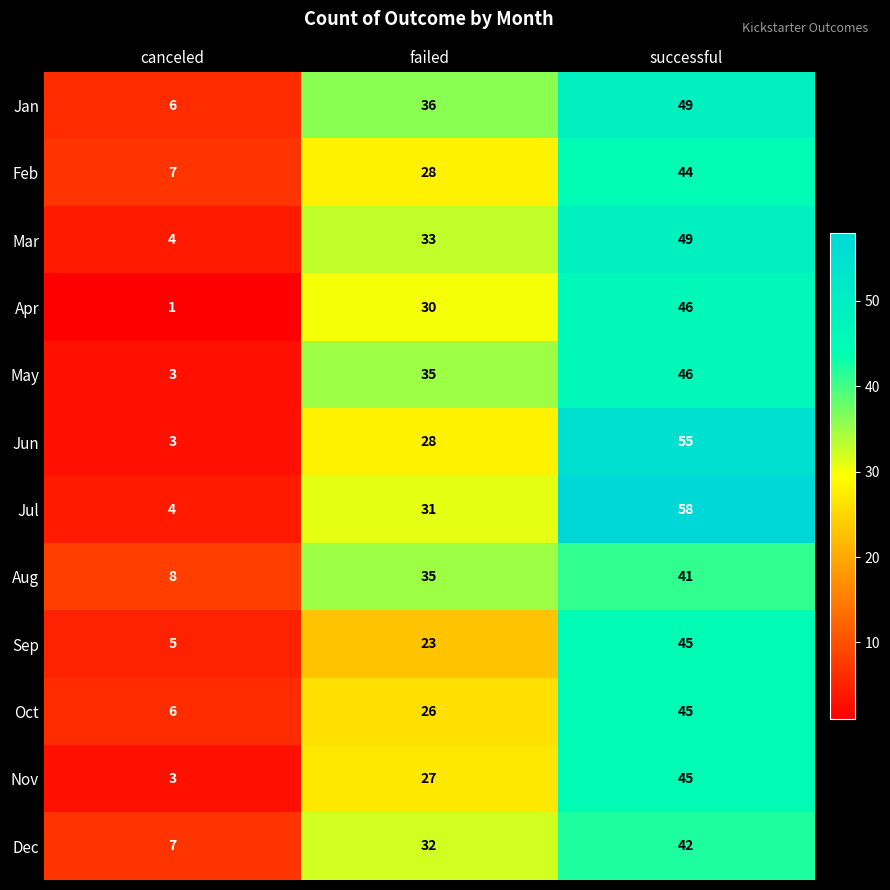

List the labels in order of Dec value, largest first.

successful, failed, canceled